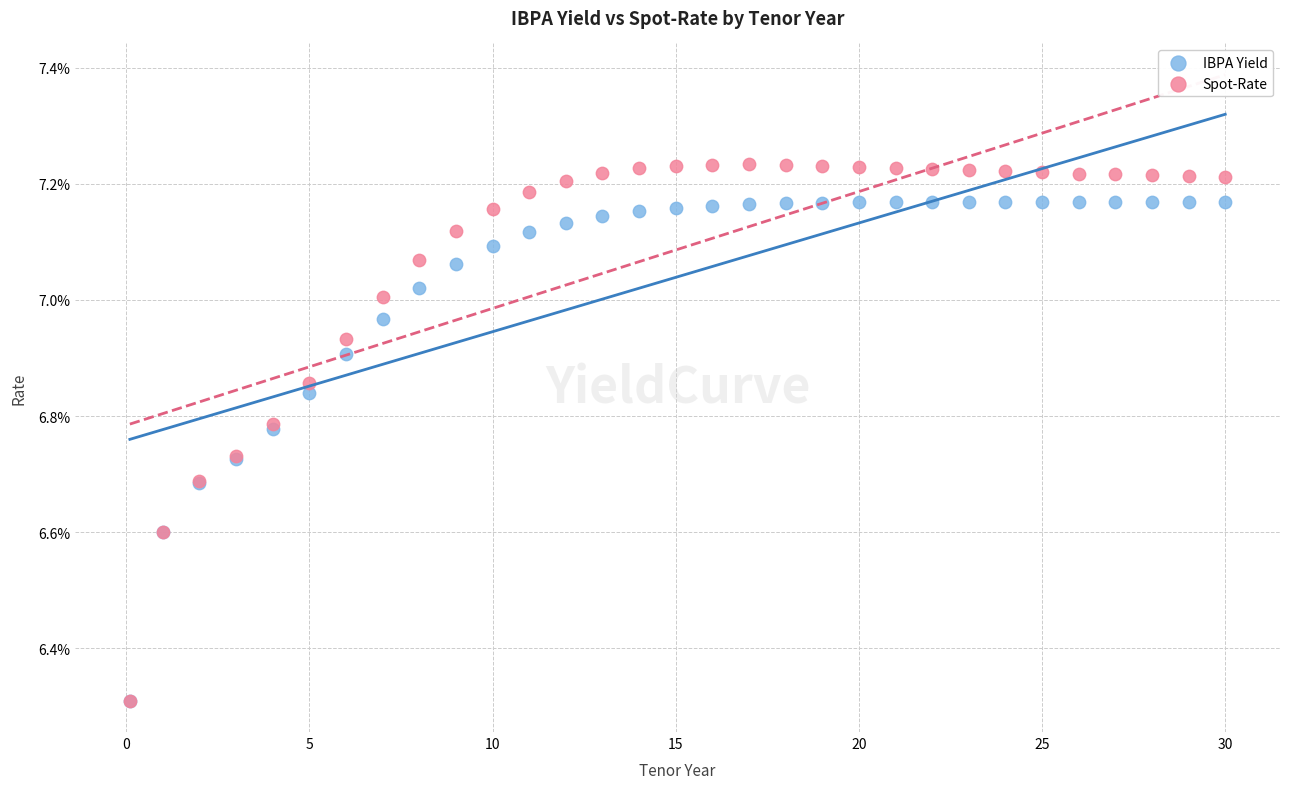

Which series reaches the maximum Y coordinate?

Spot-Rate